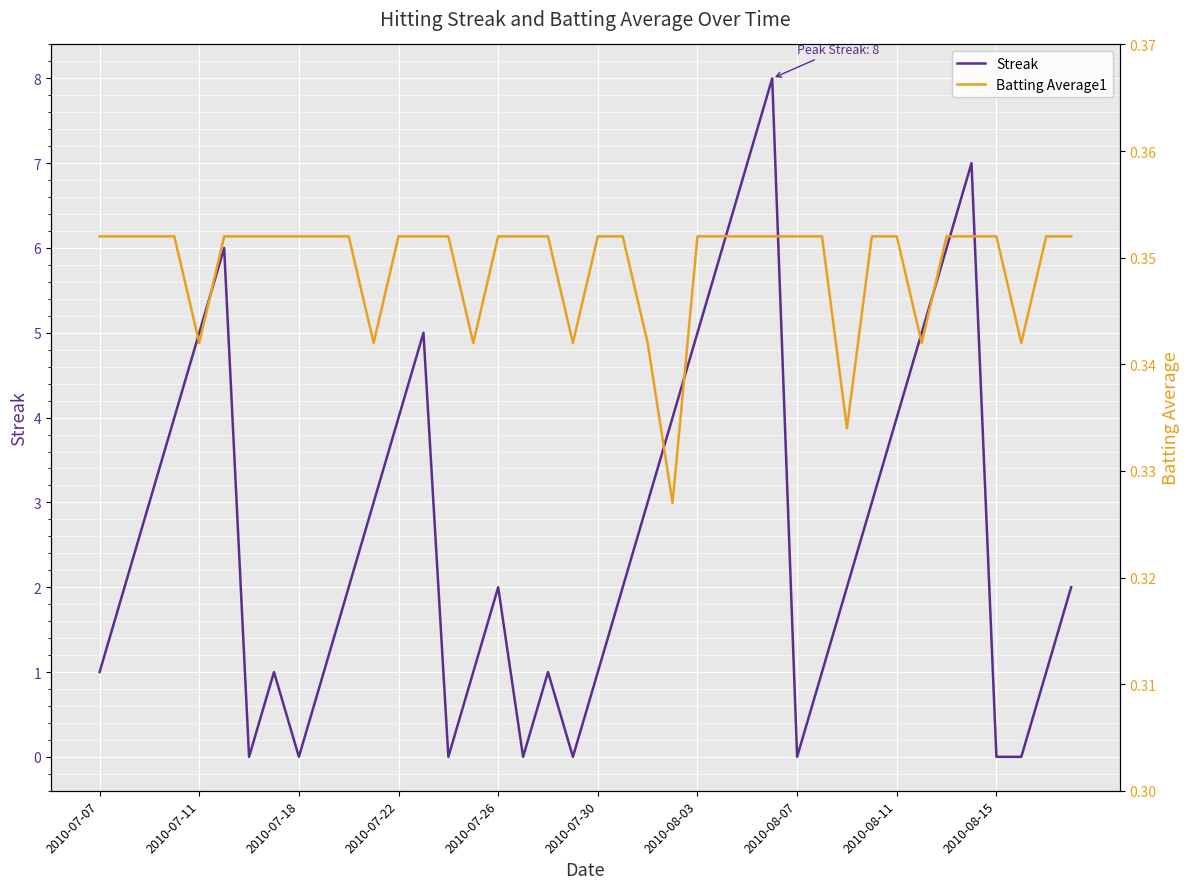

List the series in order of their peak value, lowest first.

Batting Average1, Streak